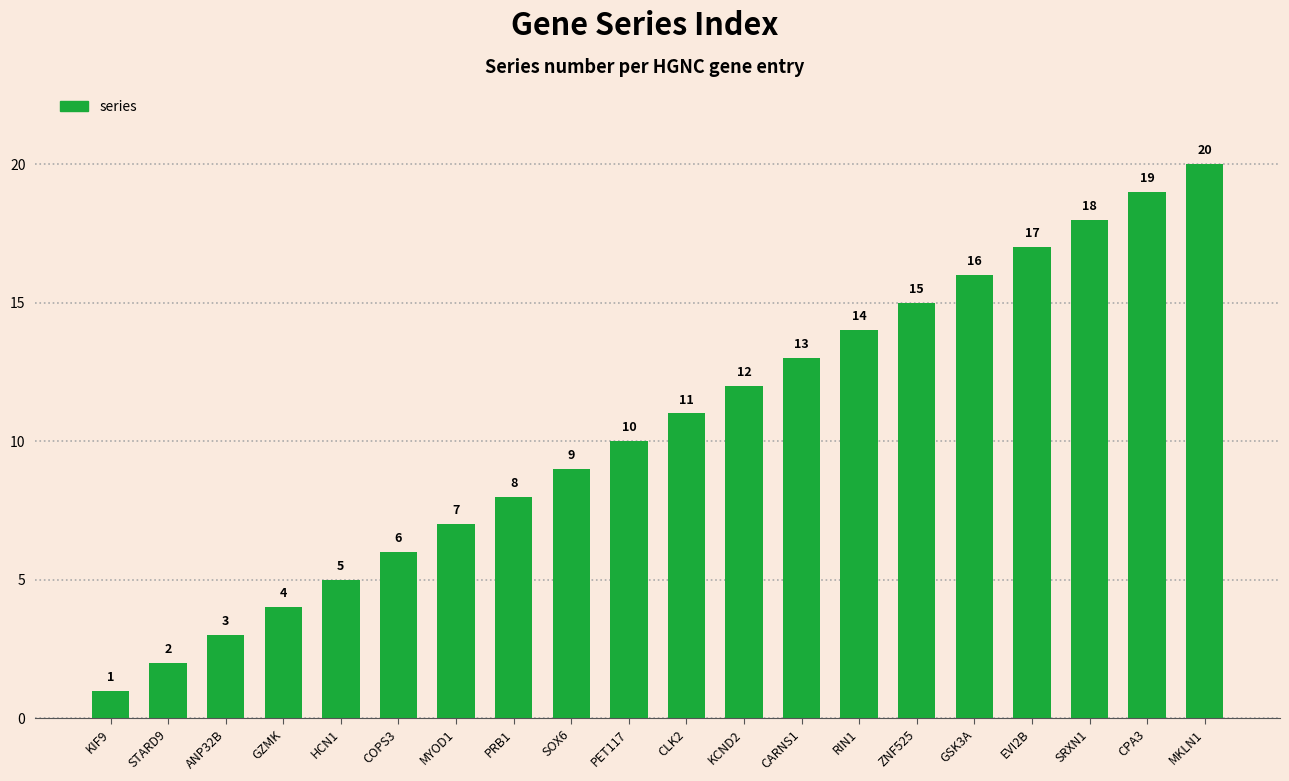

Which label corresponds to the largest value in the chart?

MKLN1